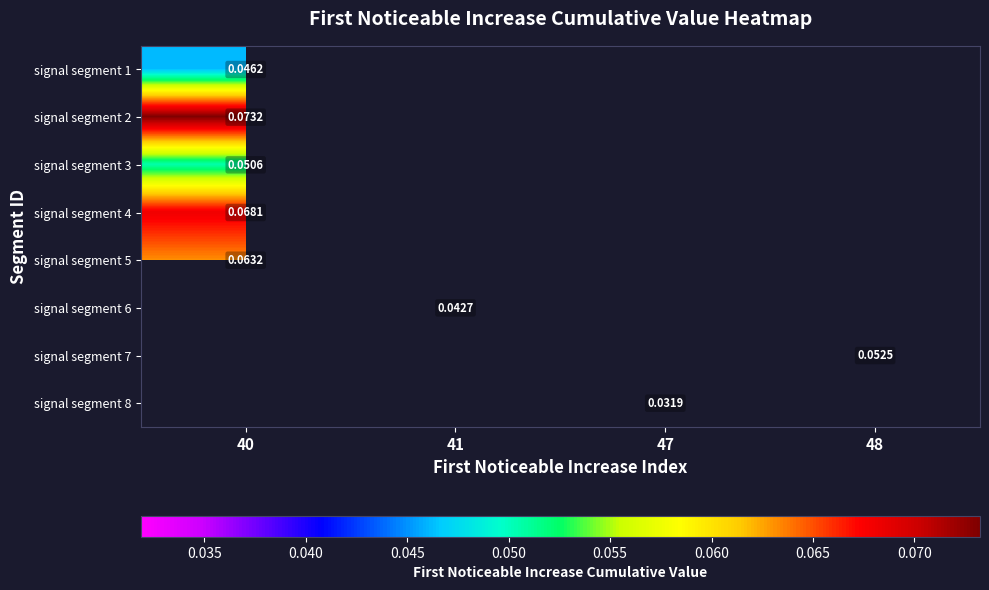

At which category does the chart reach its peak across all series?

40